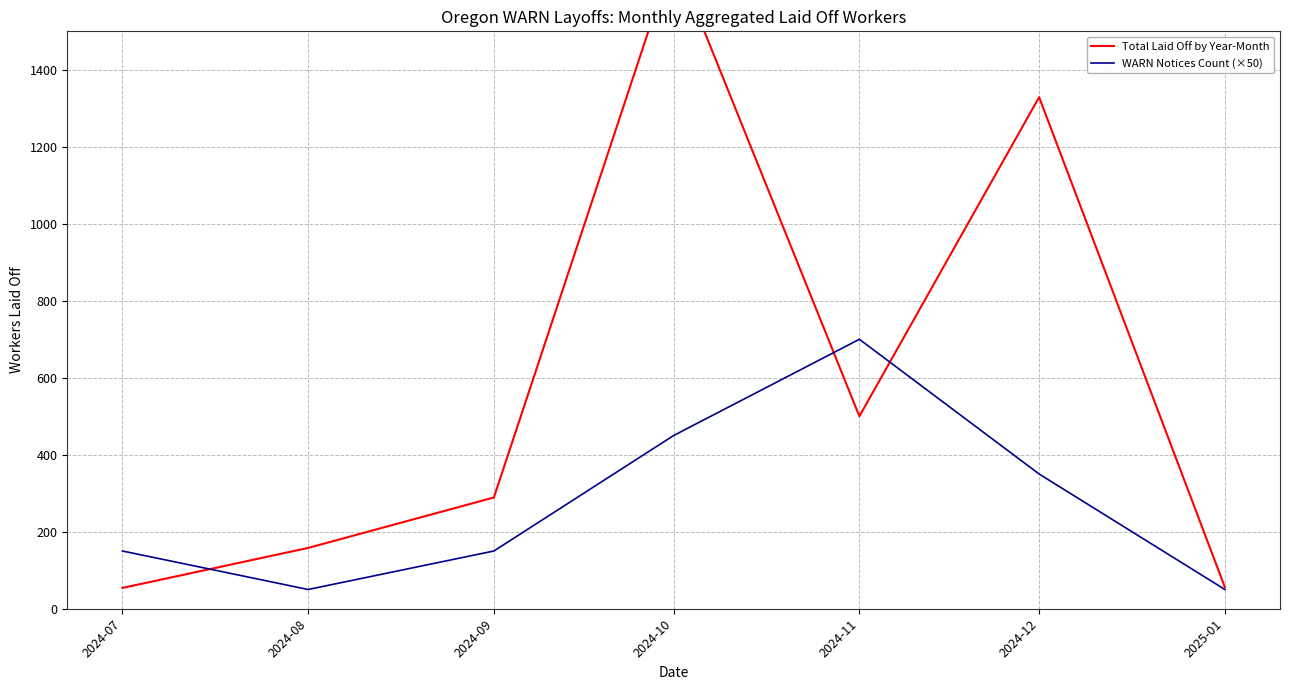

After their last crossing, which series has the higher values: Total Laid Off by Year-Month or WARN Notices Count (×50)?

Total Laid Off by Year-Month